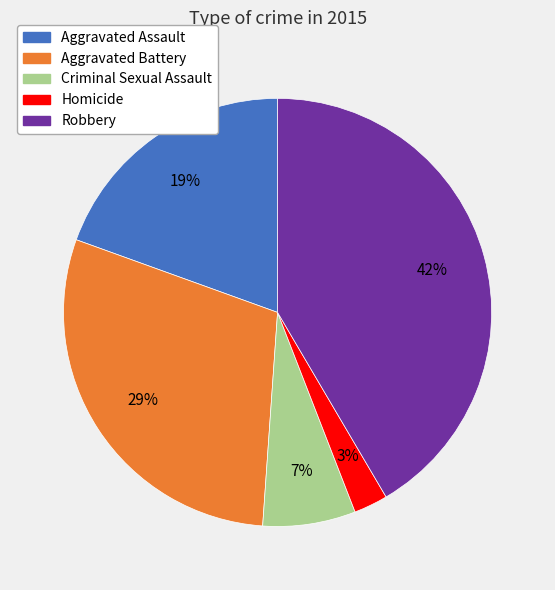

Does Aggravated Battery account for over 50% of the chart?

No